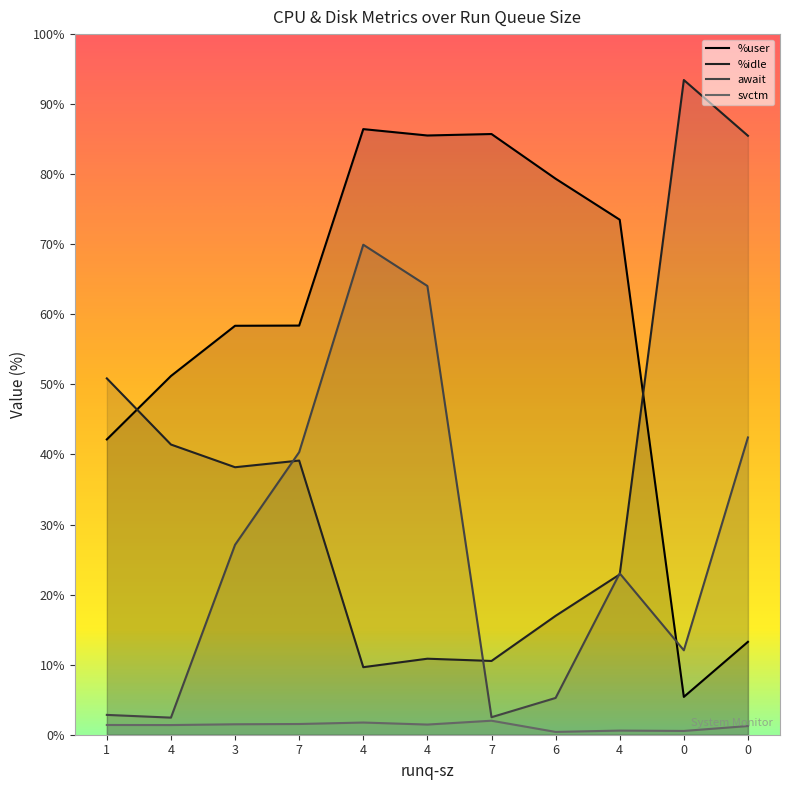

At how many categories does at least one series exceed 7?

11